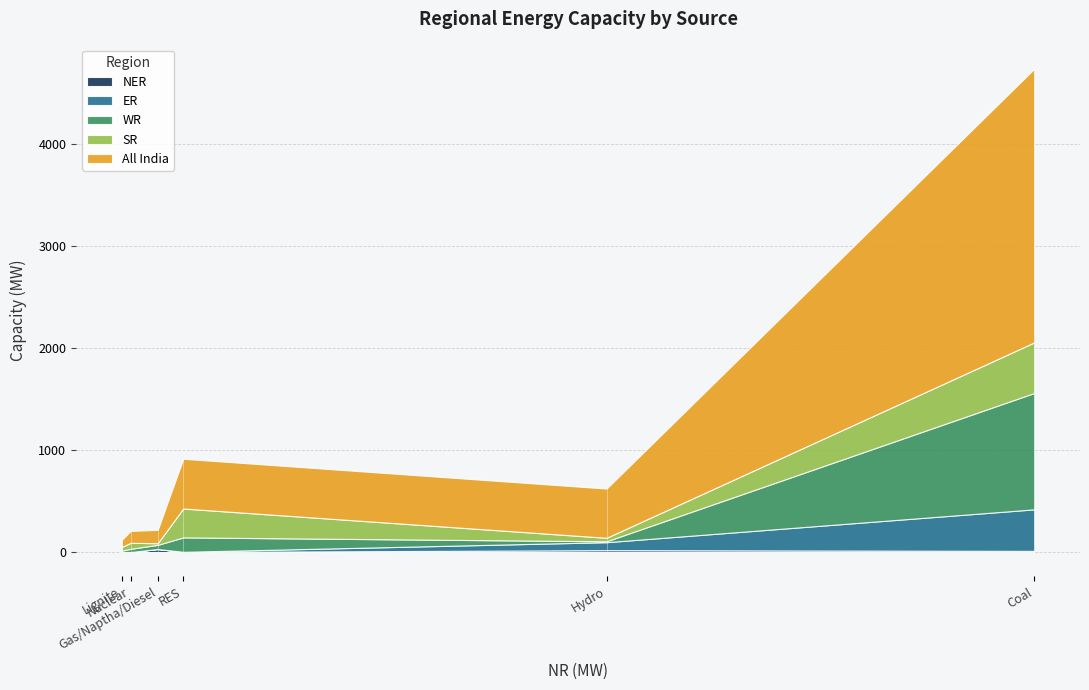

At which category is the sum across all series the highest?

Coal